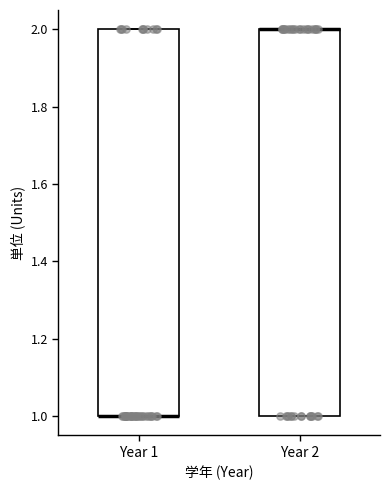

Reading left to right, read every box against the y-axis: the position of its median line, the range the box covers, and the ends of its whiskers. The values are not printed on the chart, so give them approximately, as read against the axis.

Year 1: median 1 (drawn on the box's lower edge), box 1 to 2, whiskers 1 to 2
Year 2: median 2 (drawn on the box's upper edge), box 1 to 2, whiskers 1 to 2